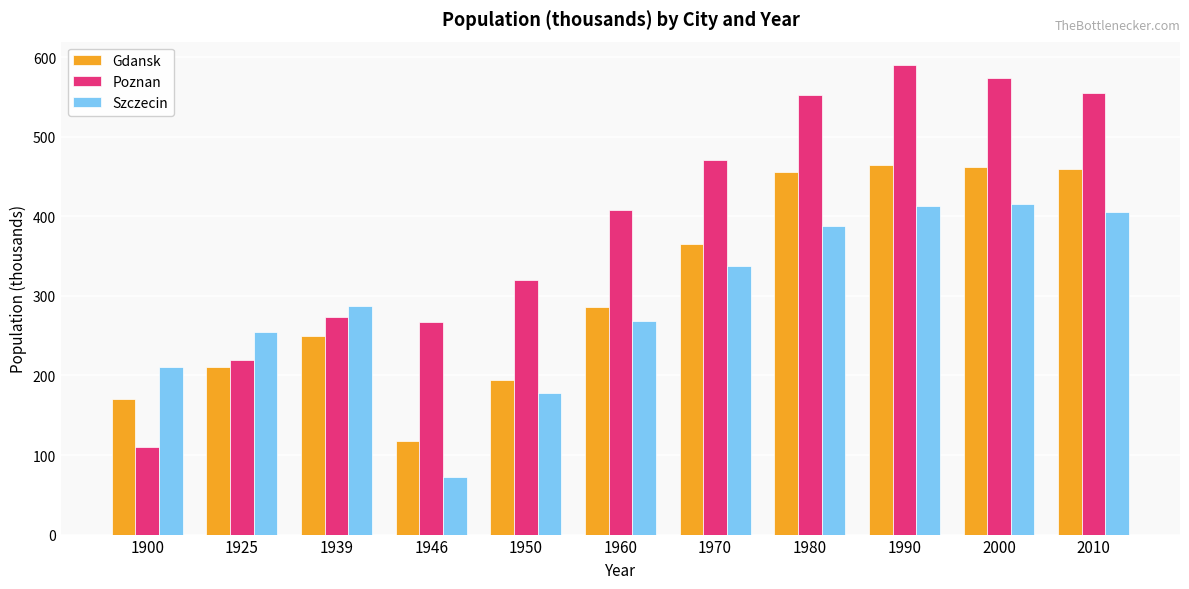

What is the value of the Gdansk bar at the 7th from the left?

365